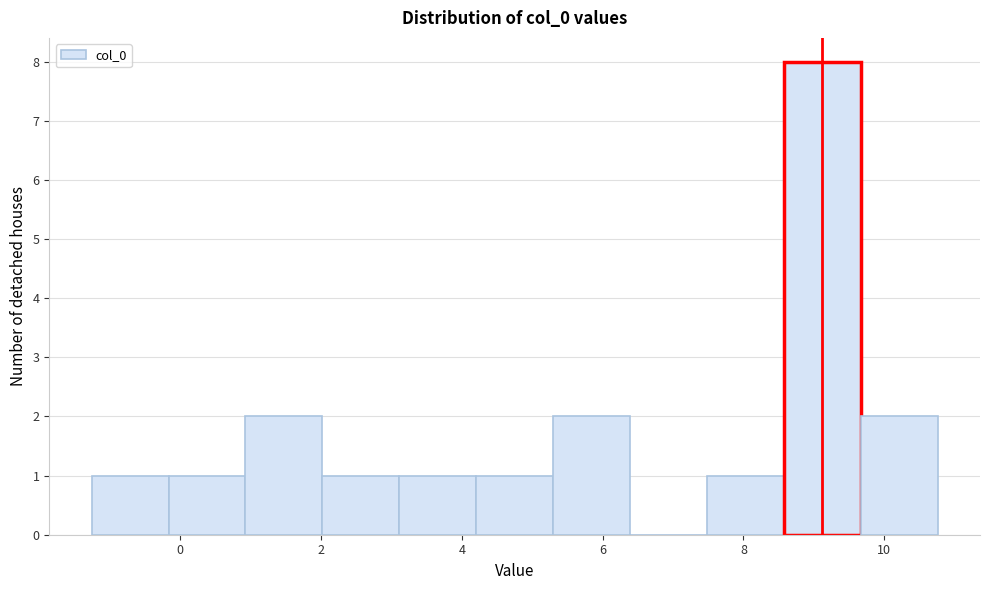

What is the height of the bar covering 4.2 to 5.2 on the x-axis? Neither the bar edges nor the heights are printed on the chart, so give them approximately, as read against the axes.

1